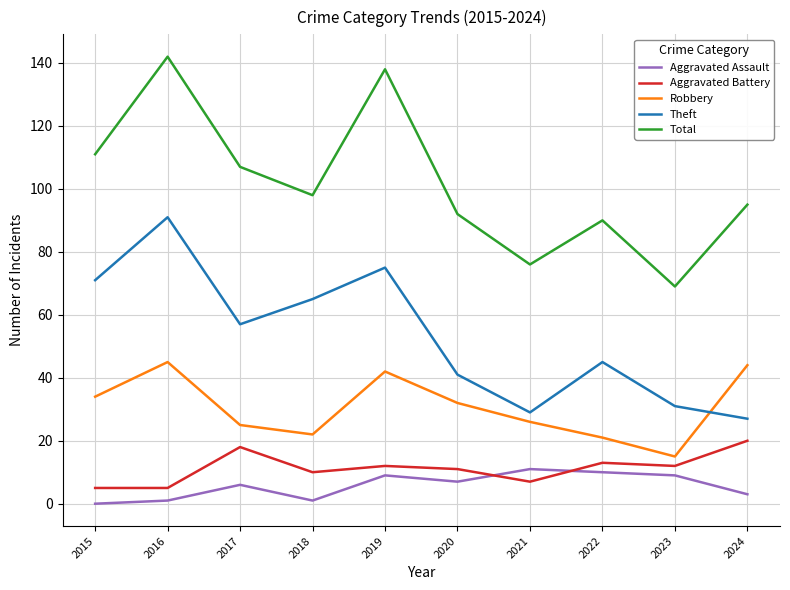

How many categories are shown in the chart?

10